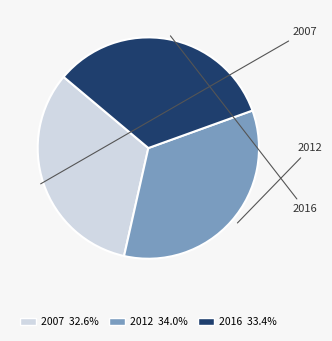

Does 2012 account for over 50% of the chart?

No